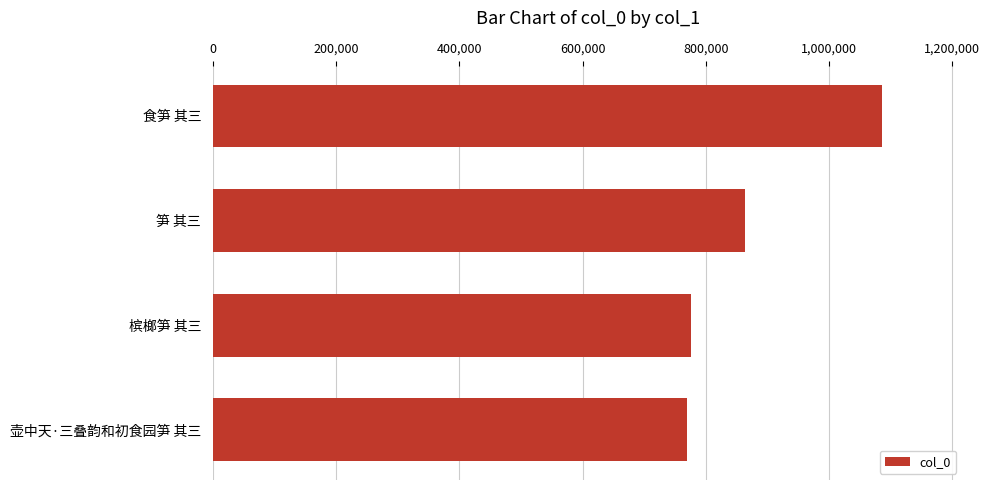

What is the sum of all values?

3493655